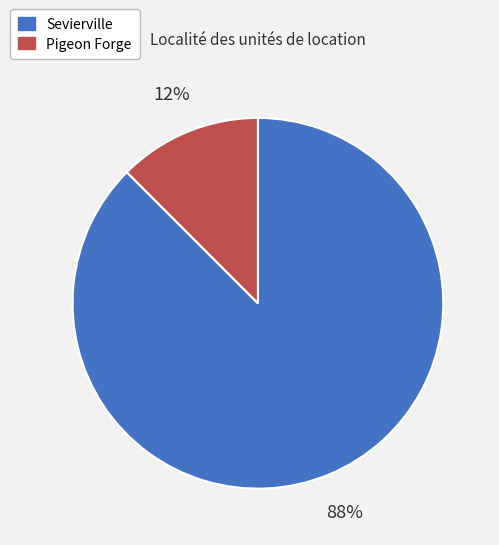

How many slices are in this pie chart?

2